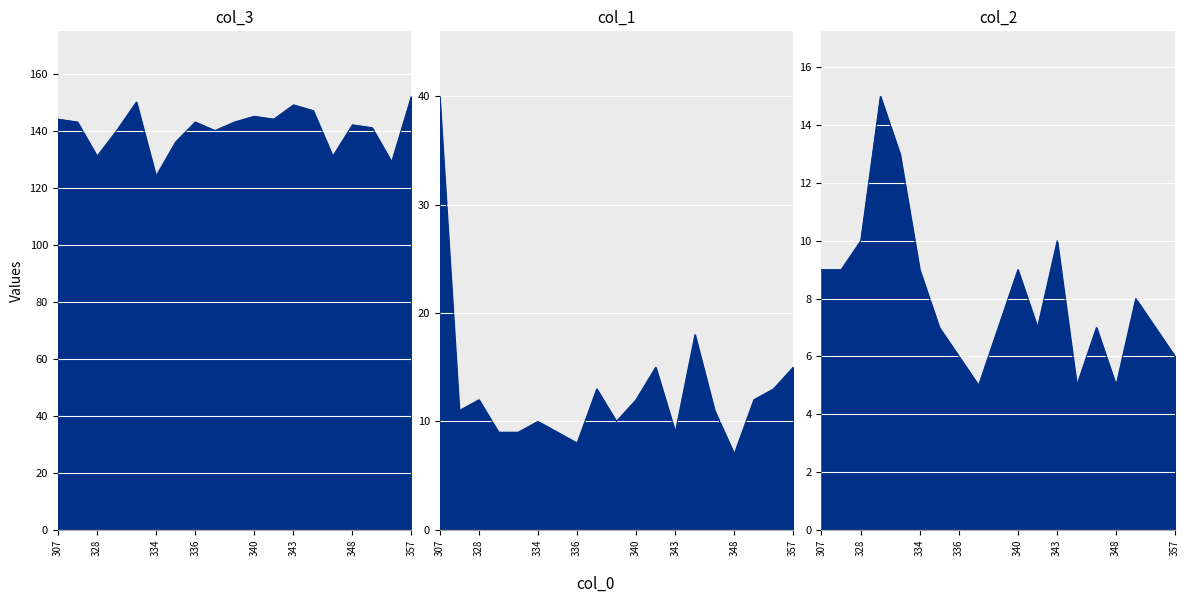

What is the average value of the col_2 series?

8